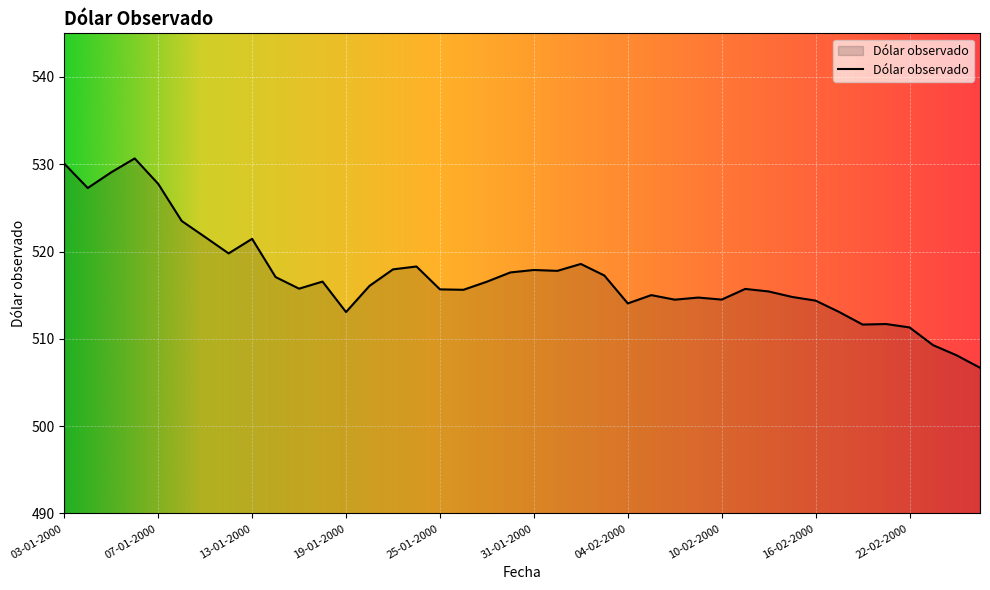

True or false: the data has more than 2 interior local peaks.

True